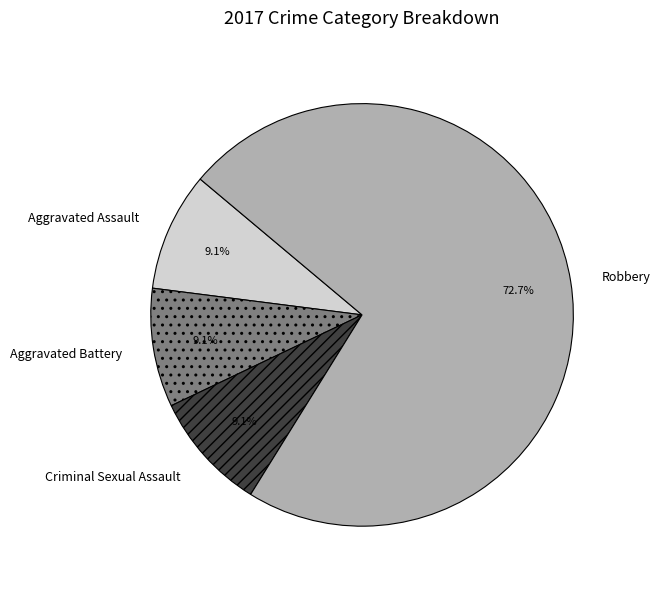

To the nearest percent, what portion does Aggravated Assault represent?

9%